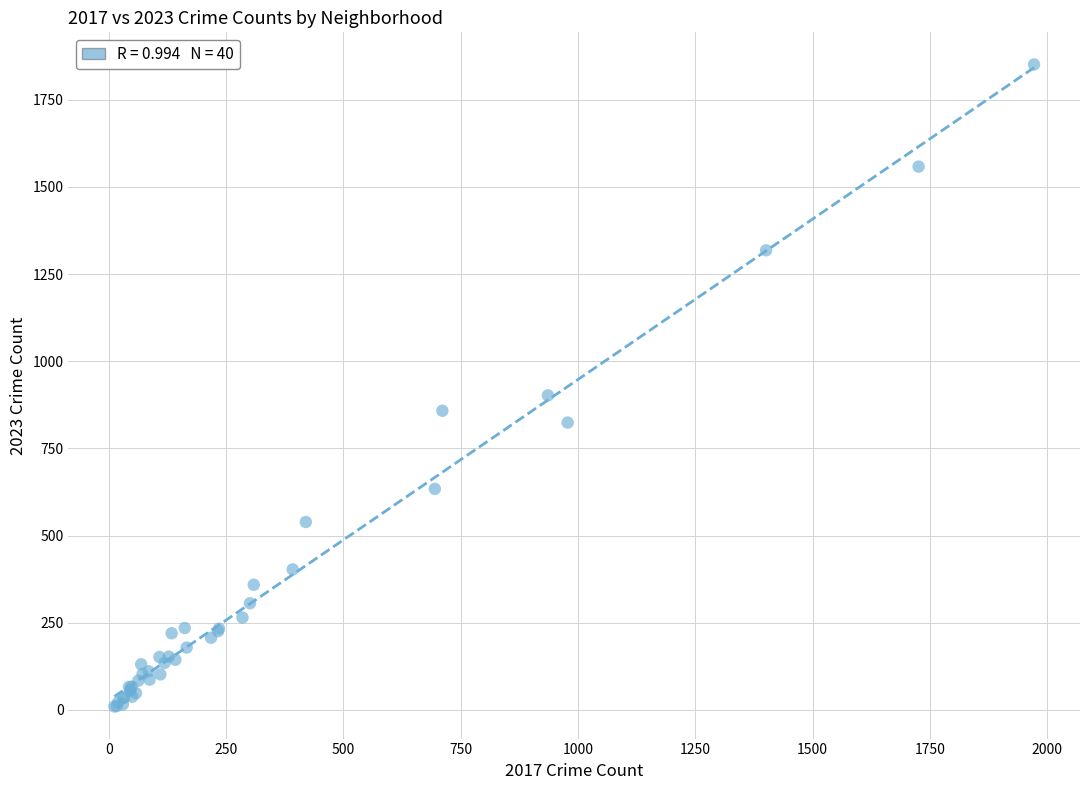

What Y value in the scatter plot is closest to 930?

902